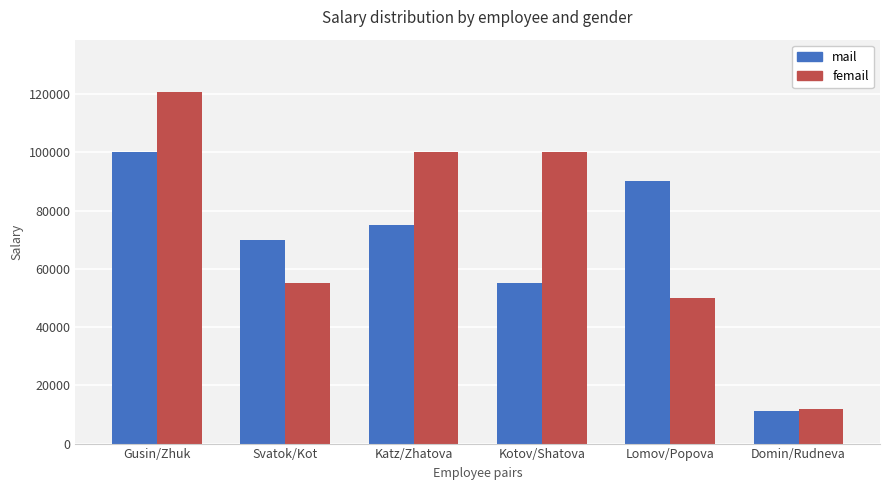

Reading left to right, extract all data points from this chart.

mail: 100000	70000	75000	55000	90000	11100
femail: 120600	55000	100000	100000	50000	12000